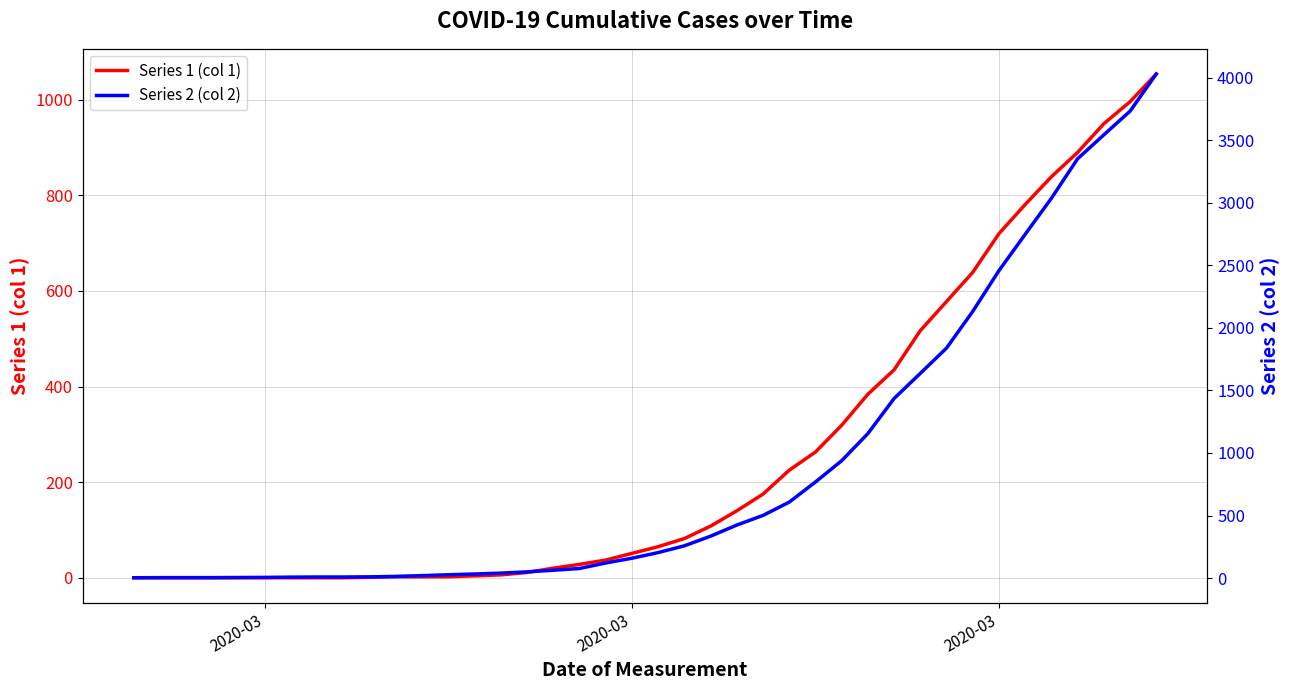

How many lines are shown in the chart?

2